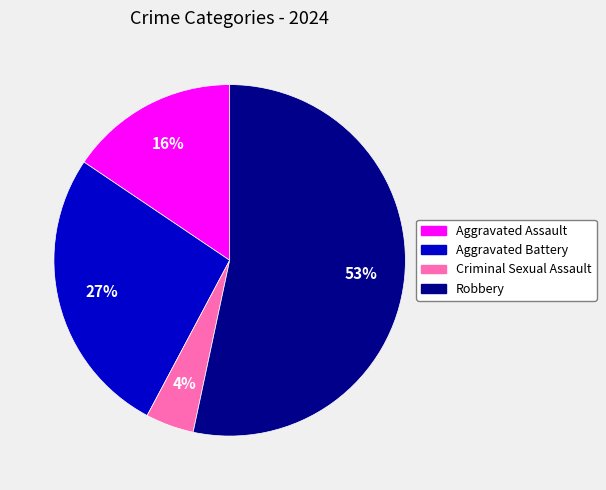

To the nearest percent, what percentage of the pie is Criminal Sexual Assault?

4%